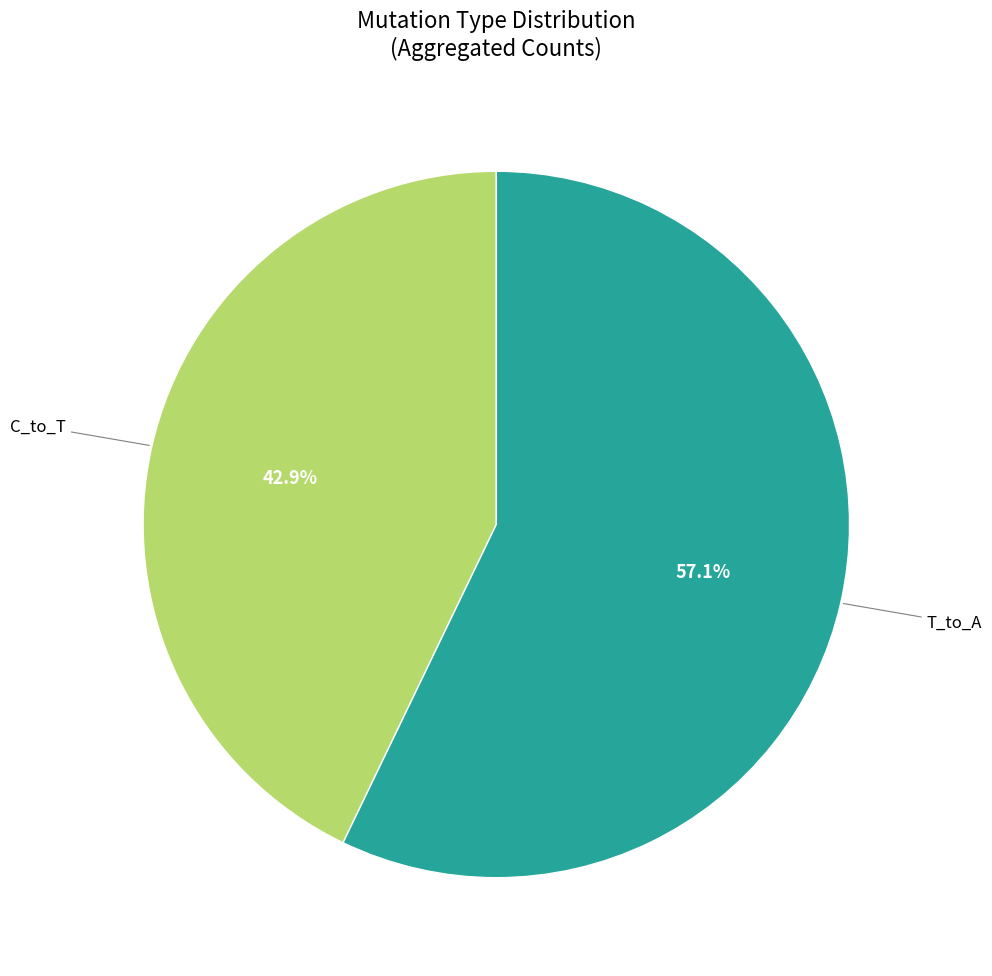

Does any single category account for the majority?

Yes